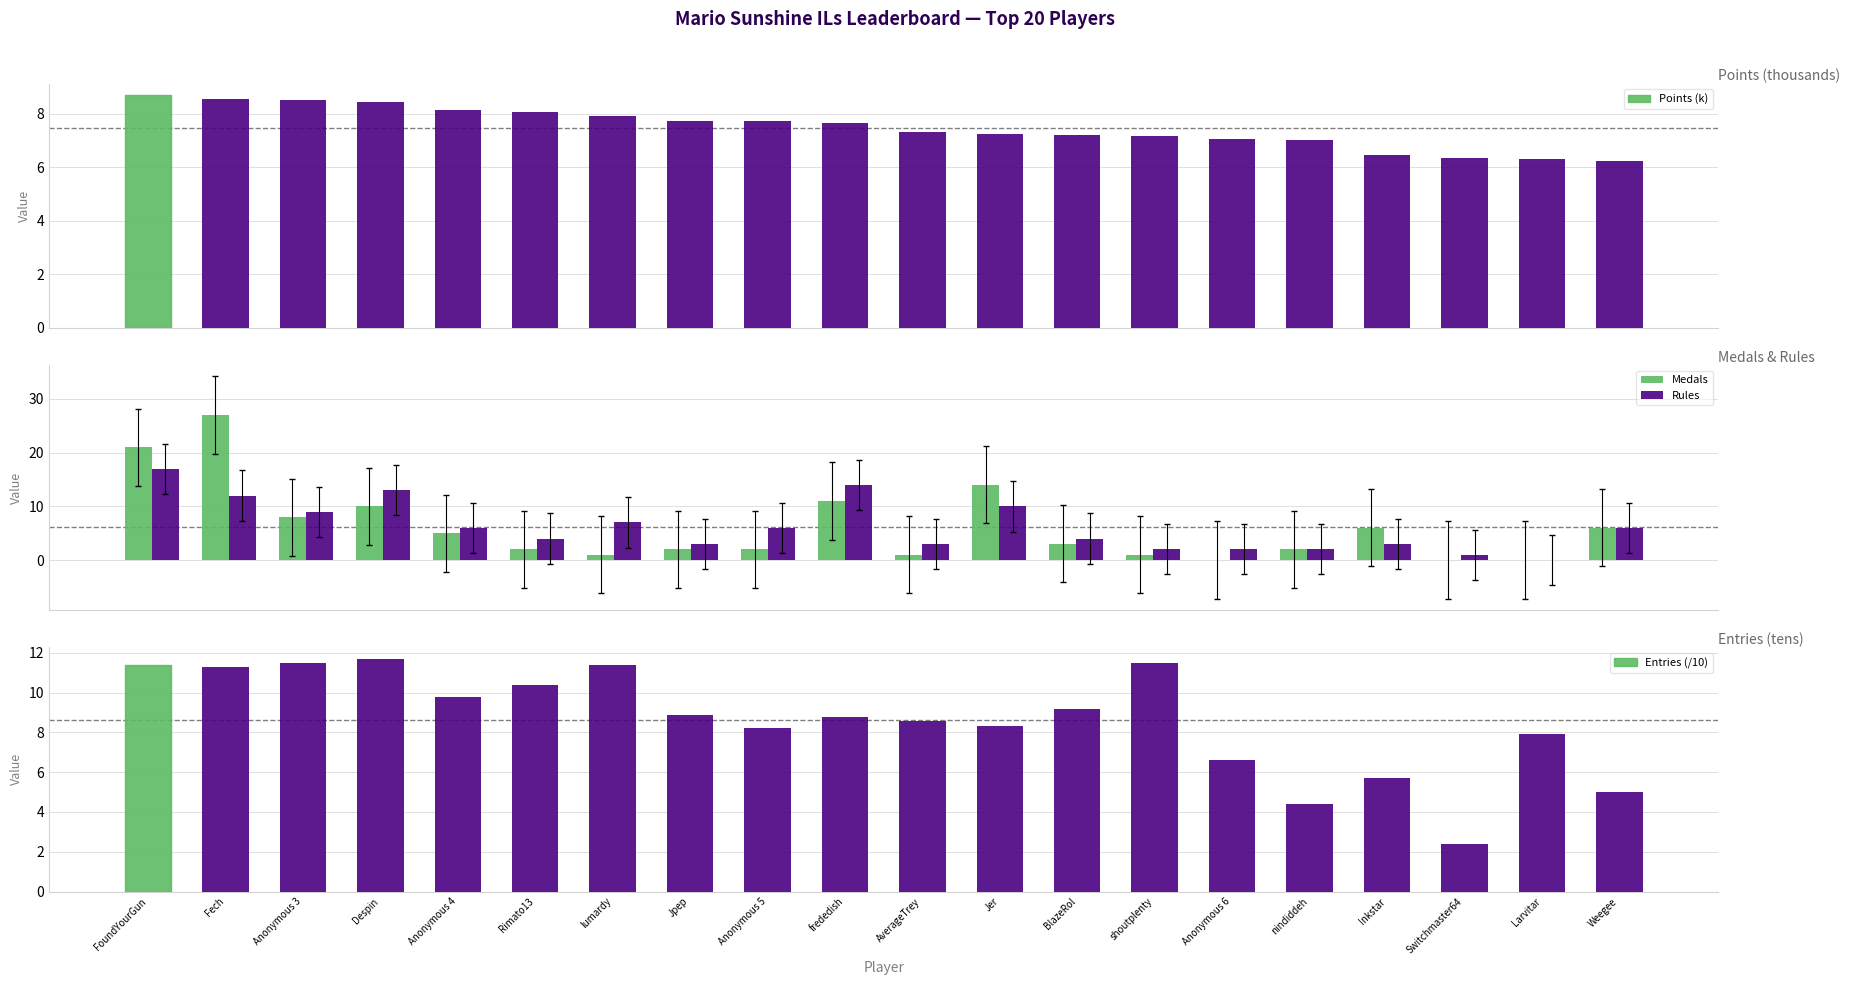

Which series has the largest range (max minus min)?

Medals